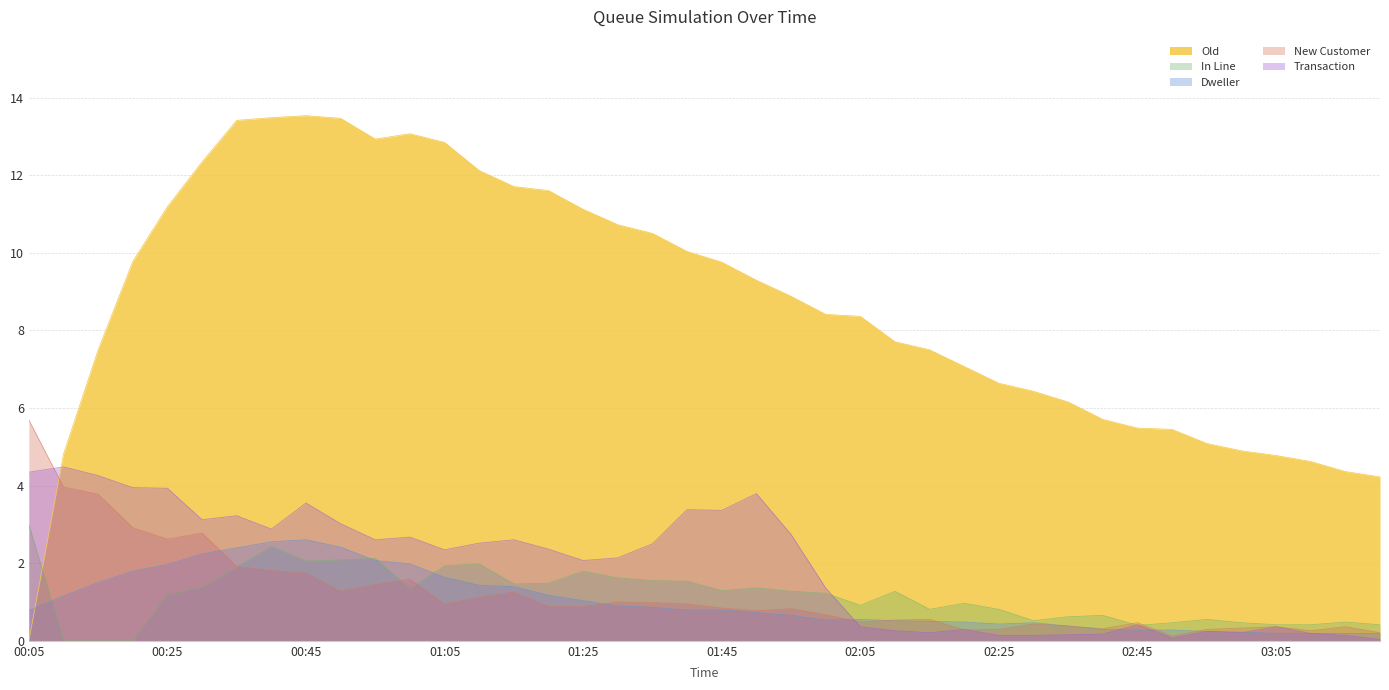

Reading right to left, list all the values displayed in this chart.

Old: 4.2	4.4	4.6	4.8	4.9	5.1	5.4	5.5	5.7	6.2	6.4	6.6	7.1	7.5	7.7	8.4	8.4	8.9	9.3	9.8	10.0	10.5	10.7	11.1	11.6	11.7	12.1	12.8	13.1	12.9	13.5	13.5	13.5	13.4	12.3	11.2	9.8	7.5	4.8	0.0
In Line: 0.4	0.5	0.4	0.4	0.5	0.6	0.5	0.4	0.7	0.6	0.5	0.8	1.0	0.8	1.3	0.9	1.2	1.3	1.4	1.3	1.5	1.6	1.6	1.8	1.5	1.5	2.0	1.9	1.3	2.1	2.1	2.1	2.4	1.9	1.4	1.2	0.0	0.0	0.0	3.0
Dweller: 0.2	0.2	0.2	0.2	0.2	0.2	0.3	0.3	0.3	0.4	0.5	0.4	0.5	0.5	0.5	0.6	0.5	0.7	0.7	0.8	0.8	0.9	0.9	1.0	1.2	1.4	1.4	1.6	2.0	2.1	2.4	2.6	2.6	2.4	2.2	2.0	1.8	1.5	1.2	0.8
New Customer: 0.2	0.4	0.3	0.4	0.3	0.3	0.1	0.5	0.3	0.4	0.4	0.3	0.3	0.6	0.5	0.5	0.7	0.8	0.8	0.8	0.9	1.0	1.0	0.9	0.9	1.3	1.1	0.9	1.6	1.4	1.3	1.7	1.8	1.9	2.8	2.6	2.9	3.8	4.0	5.7
Transaction: 0.0	0.1	0.2	0.4	0.2	0.2	0.1	0.4	0.2	0.2	0.1	0.1	0.3	0.2	0.3	0.4	1.4	2.7	3.8	3.4	3.4	2.5	2.1	2.1	2.4	2.6	2.5	2.3	2.7	2.6	3.0	3.6	2.9	3.2	3.1	3.9	3.9	4.3	4.5	4.3